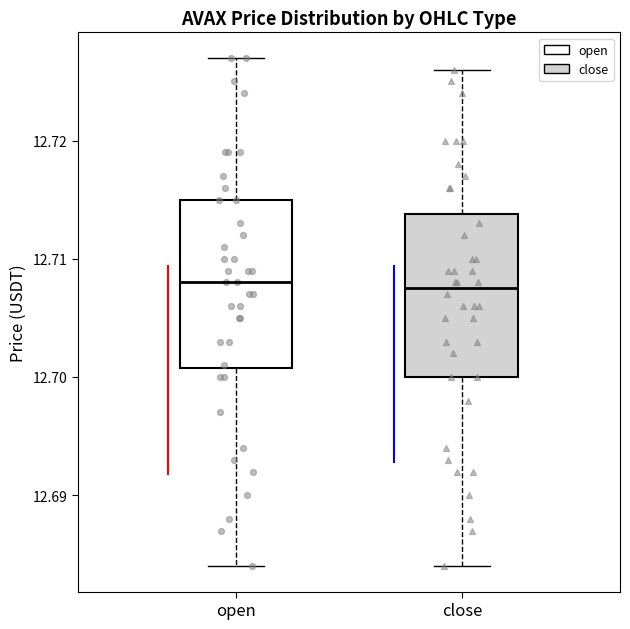

Reading left to right, transcribe this box plot: for each box, give where its median line is, the range the box spans, and where its two whiskers end, as read against the y-axis. The values are not printed on the chart, so give them approximately, as read against the axis.

open: median 12.708, box 12.701 to 12.715, whiskers 12.684 to 12.727
close: median 12.708, box 12.700 to 12.714, whiskers 12.684 to 12.726